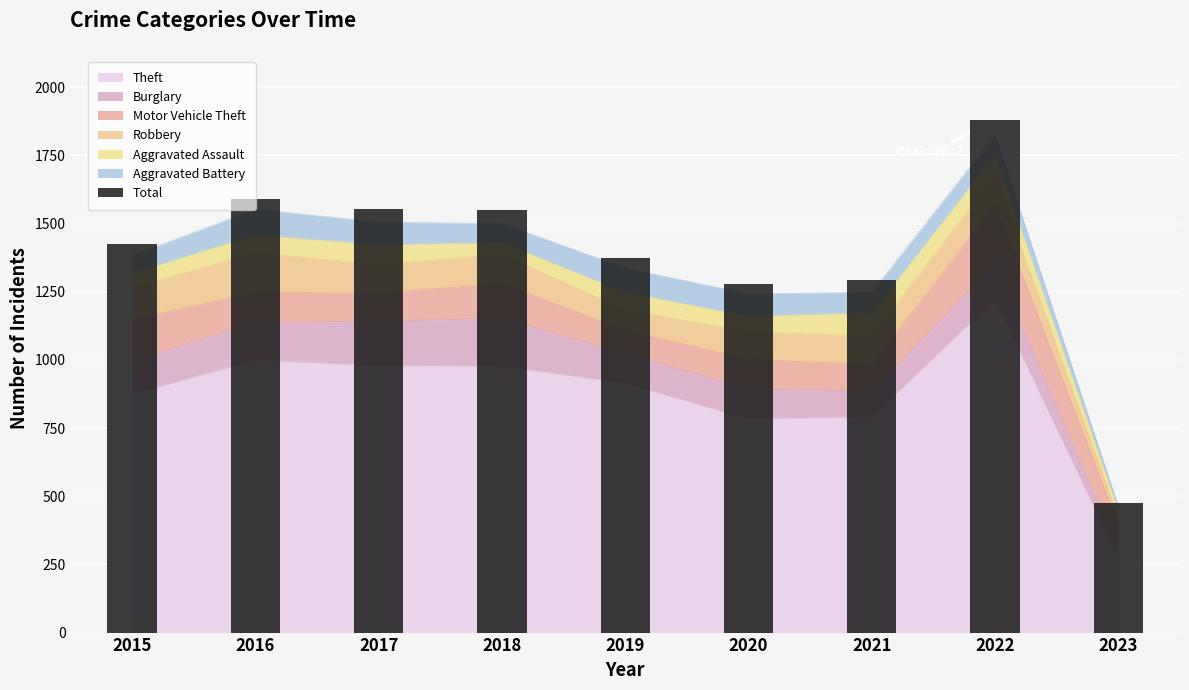

What is the approximate value at 2021?

1294